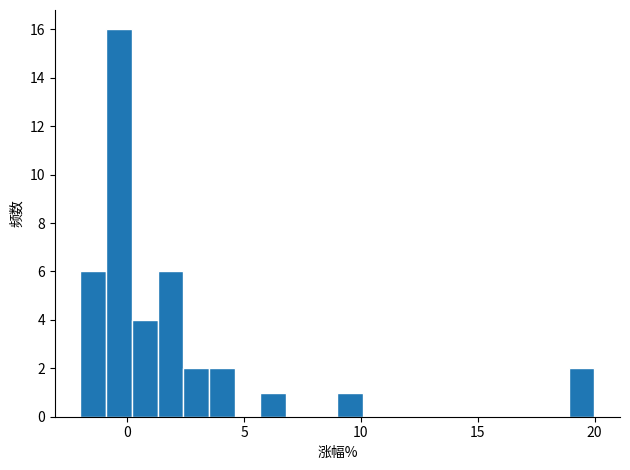

Read against the x-axis, roughly where is the centre of the tallest bar?

-0.5